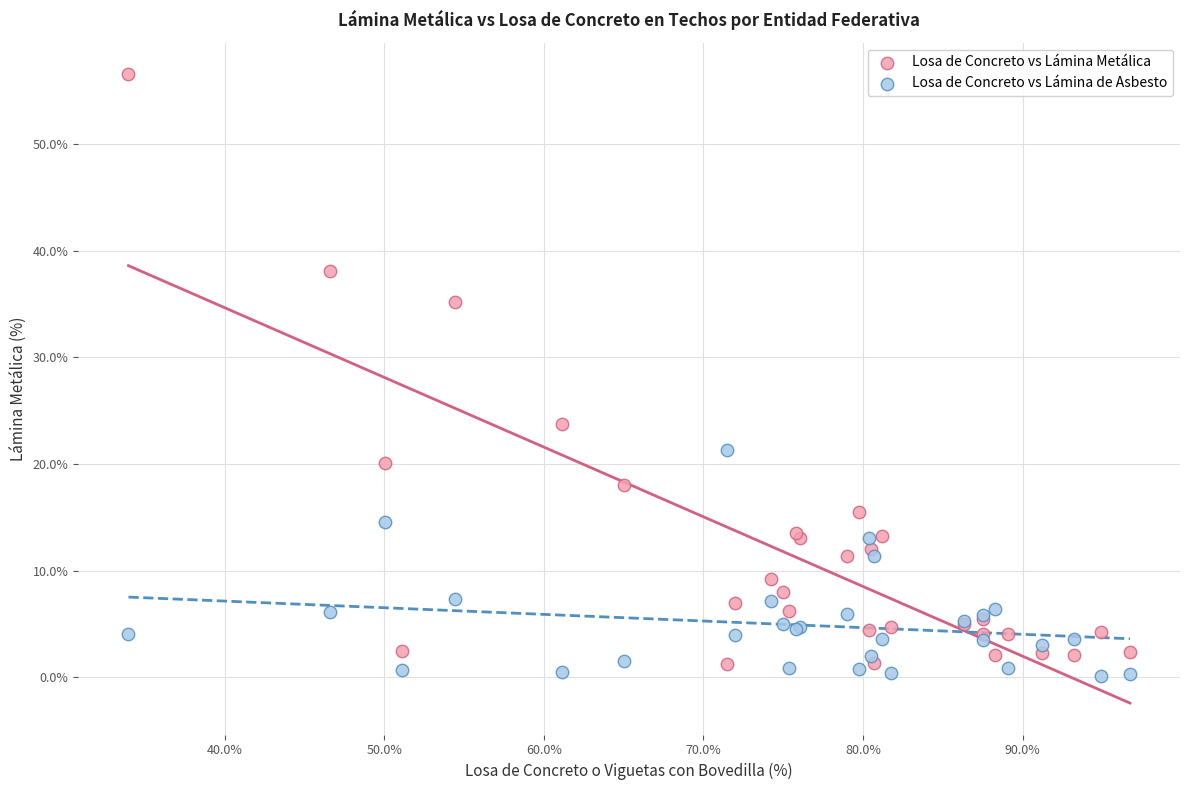

Across all series, what Y value is closest to 28?

23.8